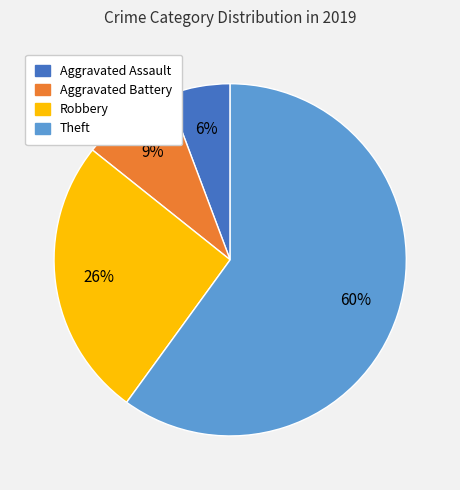

How many segments does this pie chart have?

4